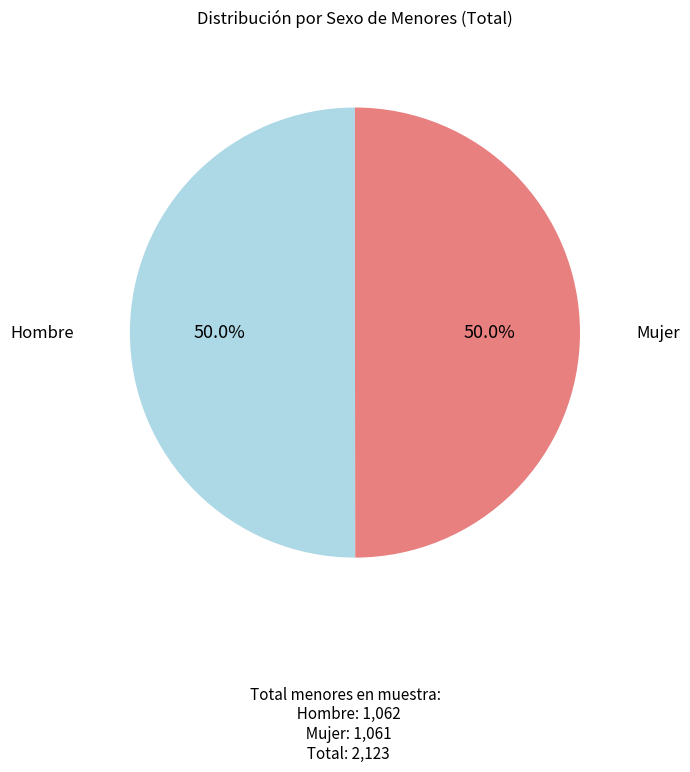

How much of the chart is everything except Mujer?

50.0%